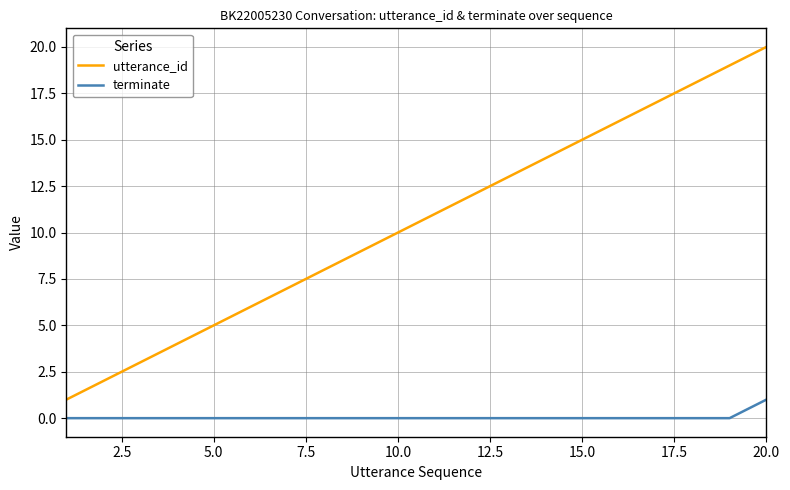

True or false: terminate and utterance_id cross at least once.

False